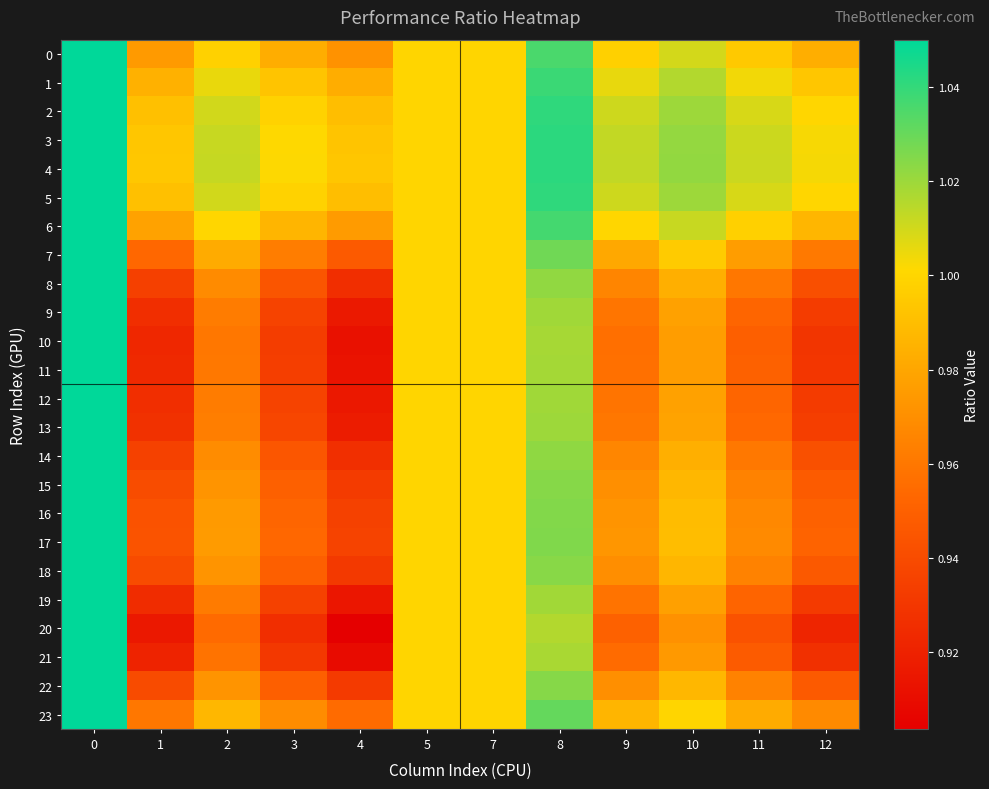

List the series in order of their peak value, highest first.

0, 1, 2, 3, 4, 5, 6, 7, 8, 9, 10, 11, 12, 13, 14, 15, 16, 17, 18, 19, 20, 21, 22, 23